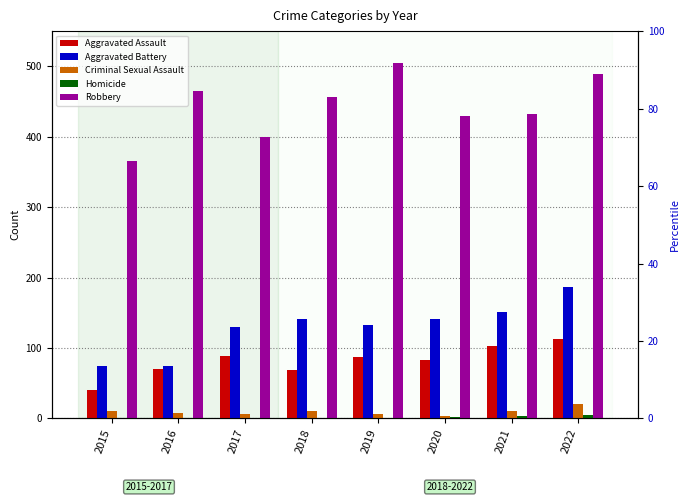

List the labels in order of Robbery value, smallest first.

2015, 2017, 2020, 2021, 2018, 2016, 2022, 2019